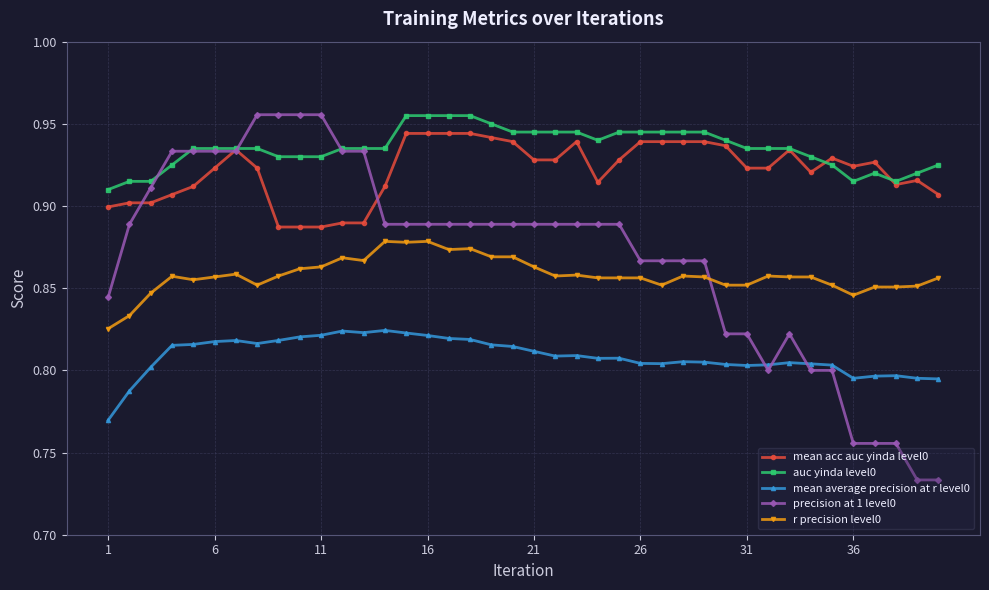

Which series has the largest range (max minus min)?

precision at 1 level0